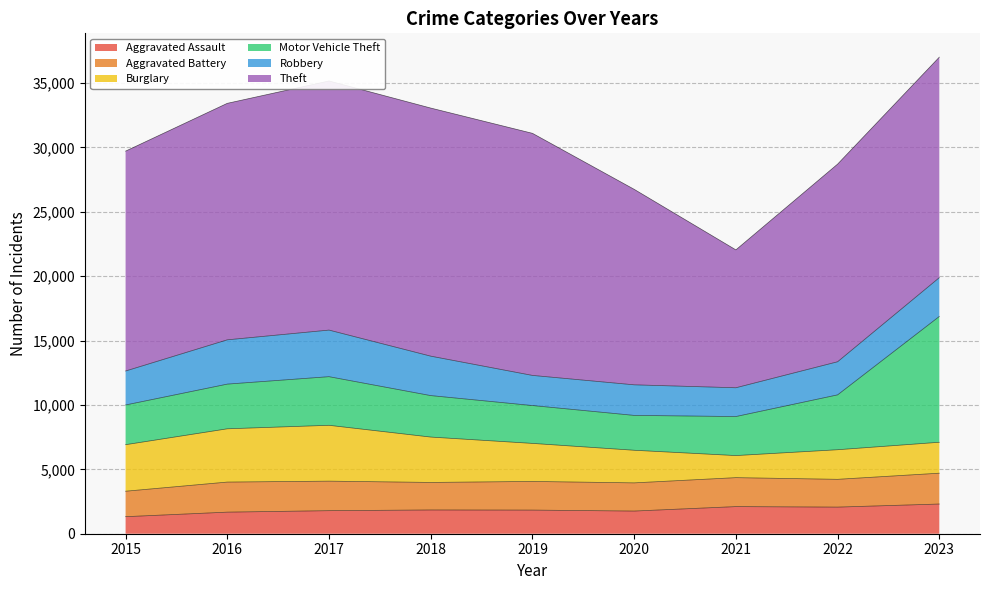

The value of Motor Vehicle Theft at 2017 is 6146. True or false?

False